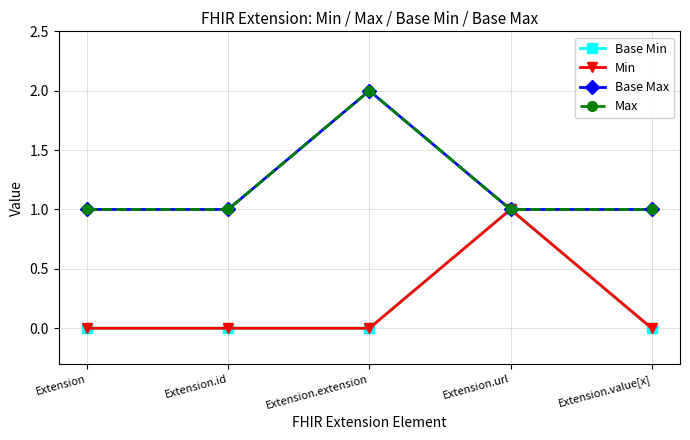

Count the Max values in the range 1 to 2.

5